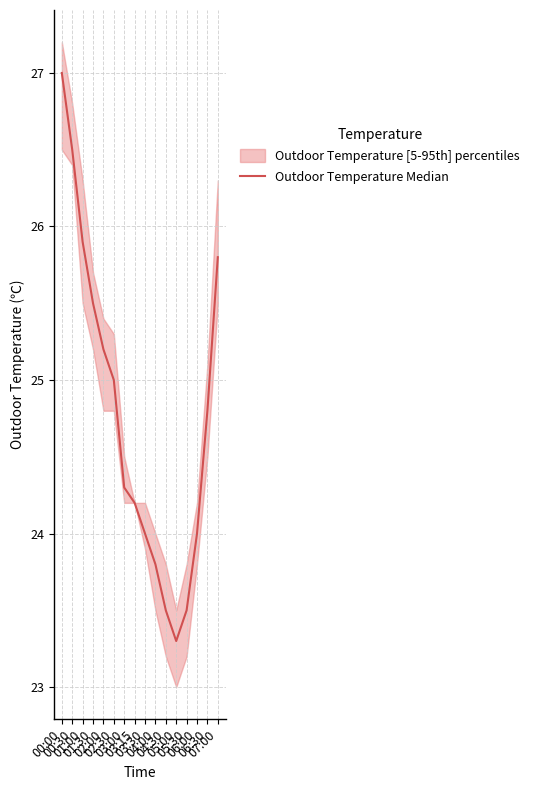

True or false: the data shows 36.2 at 02:00.

False